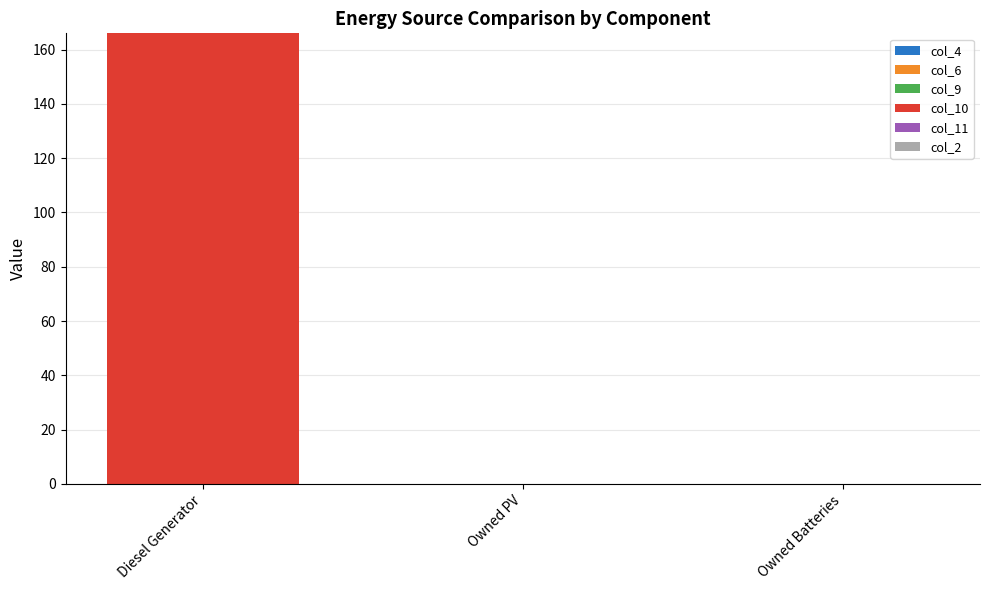

What is the difference between the highest and lowest values at Diesel Generator?

166.0